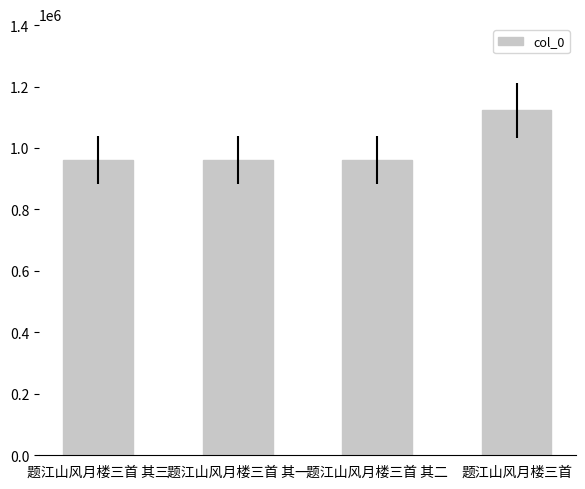

What is the label of the 2nd bar from the left?

题江山风月楼三首 其一